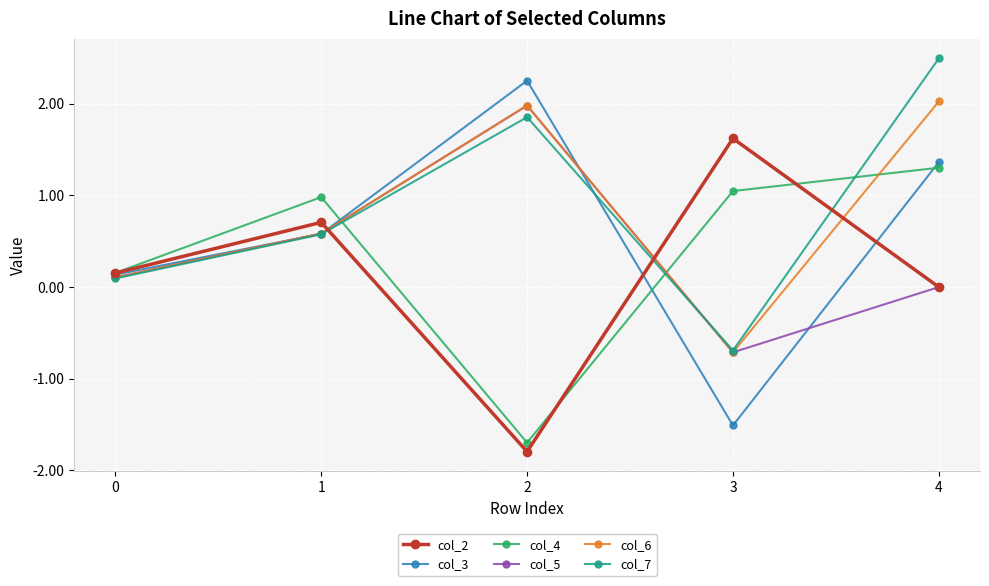

What are all the series names shown in the legend?

col_2, col_3, col_4, col_5, col_6, col_7